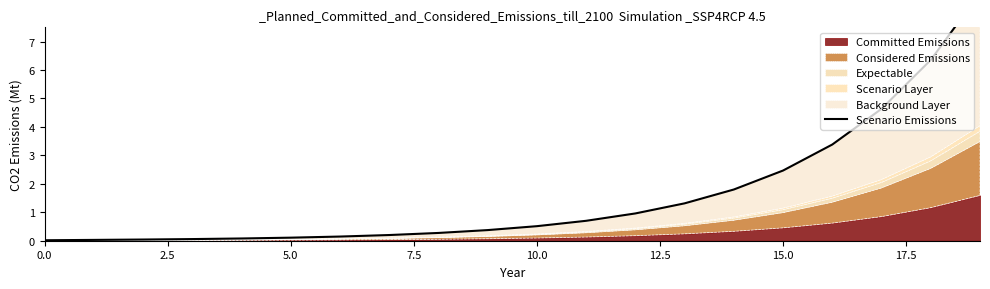

What is the sum of all values?

32.2